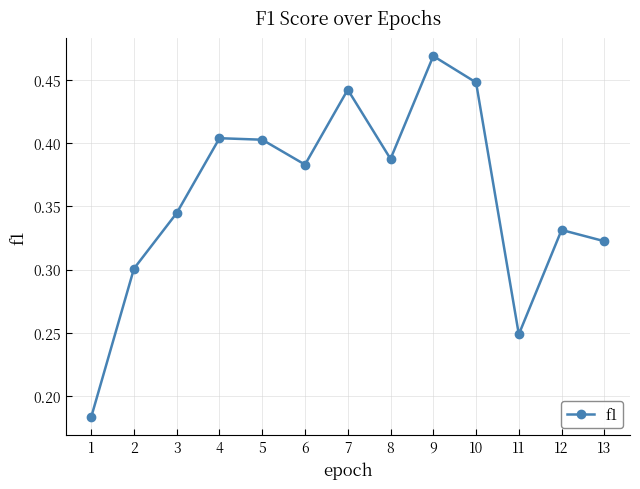

Is it true that the value at 13 is 0.3?

True